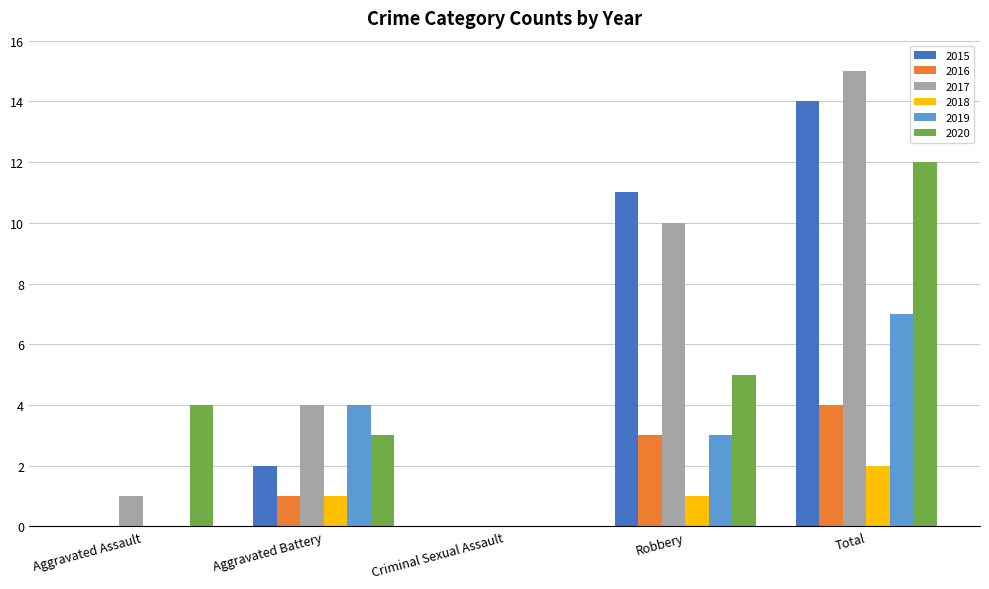

Where is 2020 nearest to the value 6?

Robbery